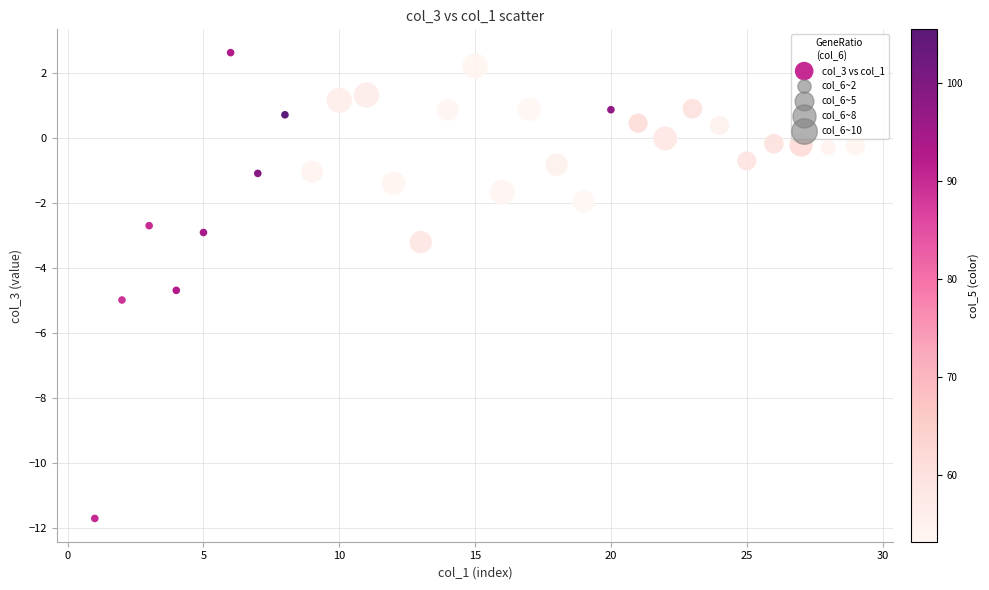

What is the range of Y values (max minus min)?

14.3